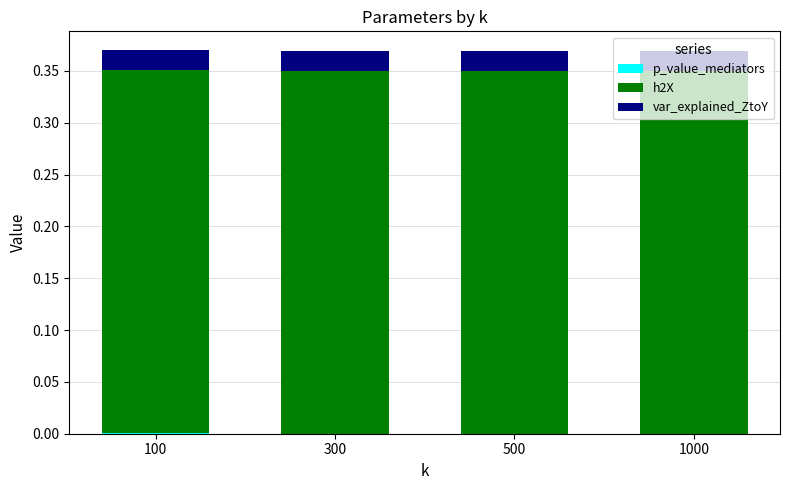

Does the chart contain stacked bars?

Yes